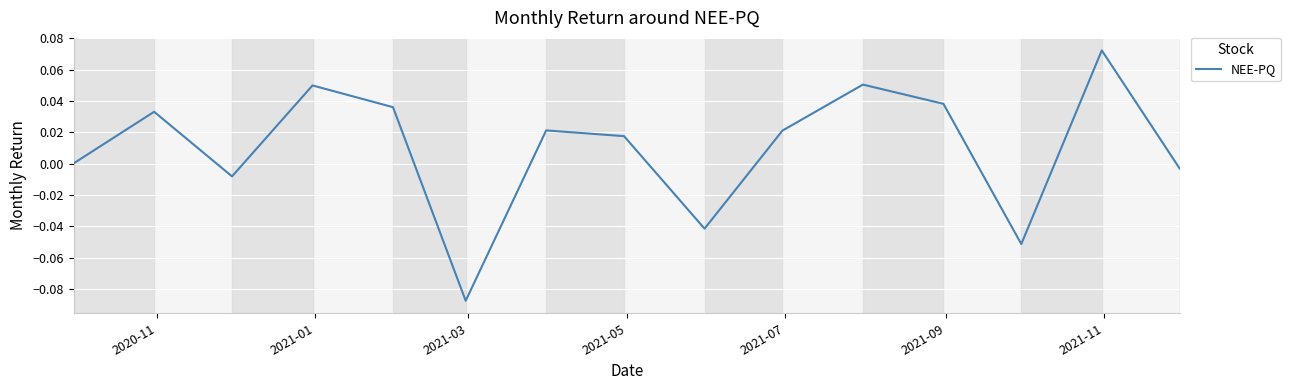

Does the chart display data point markers on the line(s)?

No